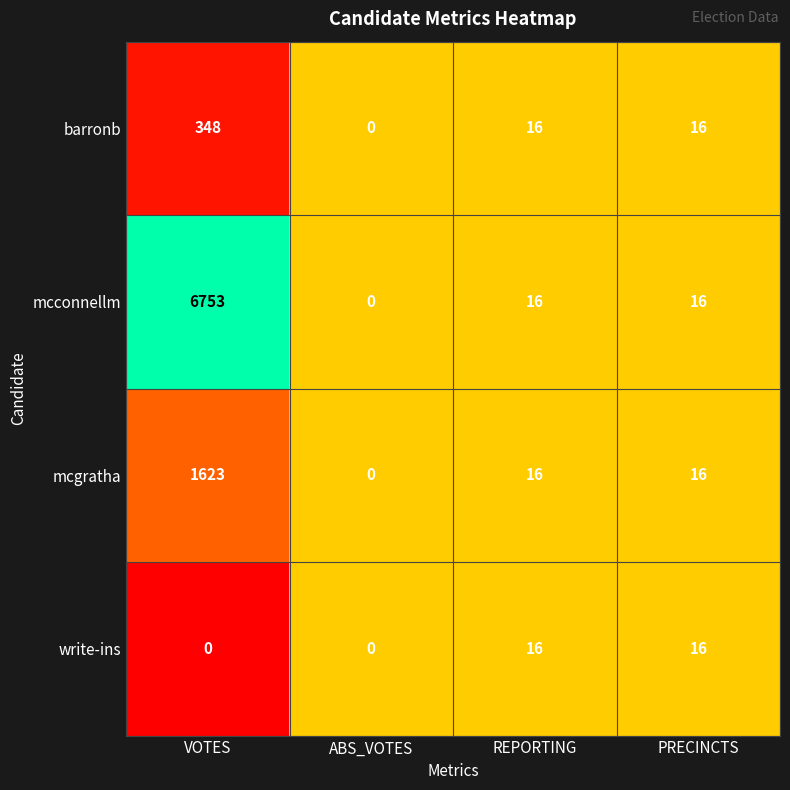

Reading left to right, what are all the values shown in this chart?

barronb: VOTES=348	ABS_VOTES=0	REPORTING=16	PRECINCTS=16
mcconnellm: VOTES=6753	ABS_VOTES=0	REPORTING=16	PRECINCTS=16
mcgratha: VOTES=1623	ABS_VOTES=0	REPORTING=16	PRECINCTS=16
write-ins: VOTES=0	ABS_VOTES=0	REPORTING=16	PRECINCTS=16